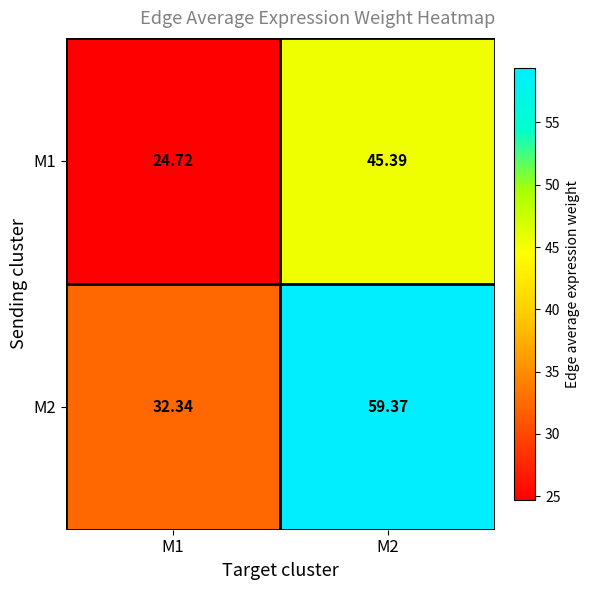

Is the value of M2 at M1 greater than the value of M1 at M2?

No